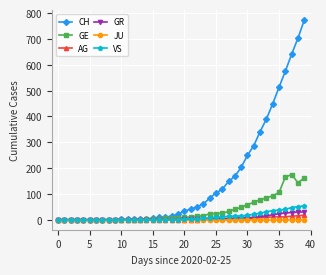

What is the highest value of the GR series?

30